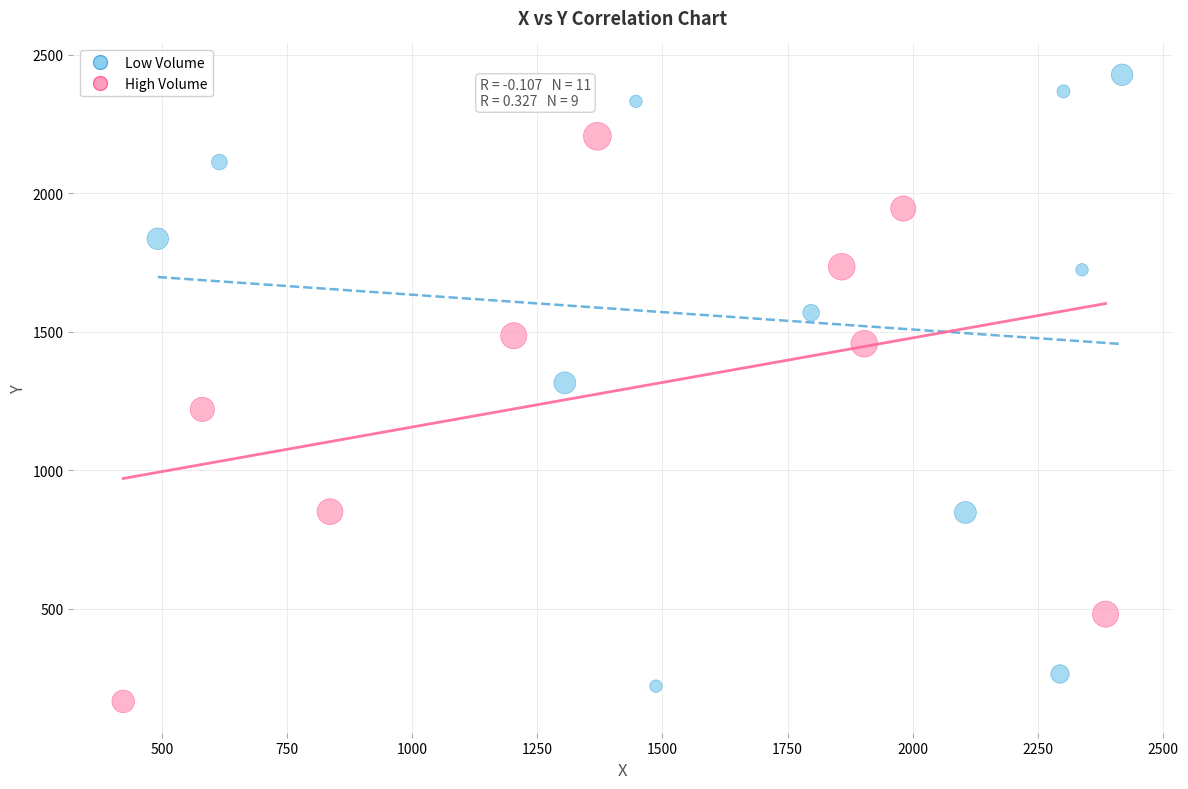

What are all the series names shown in the legend?

Low Volume, High Volume